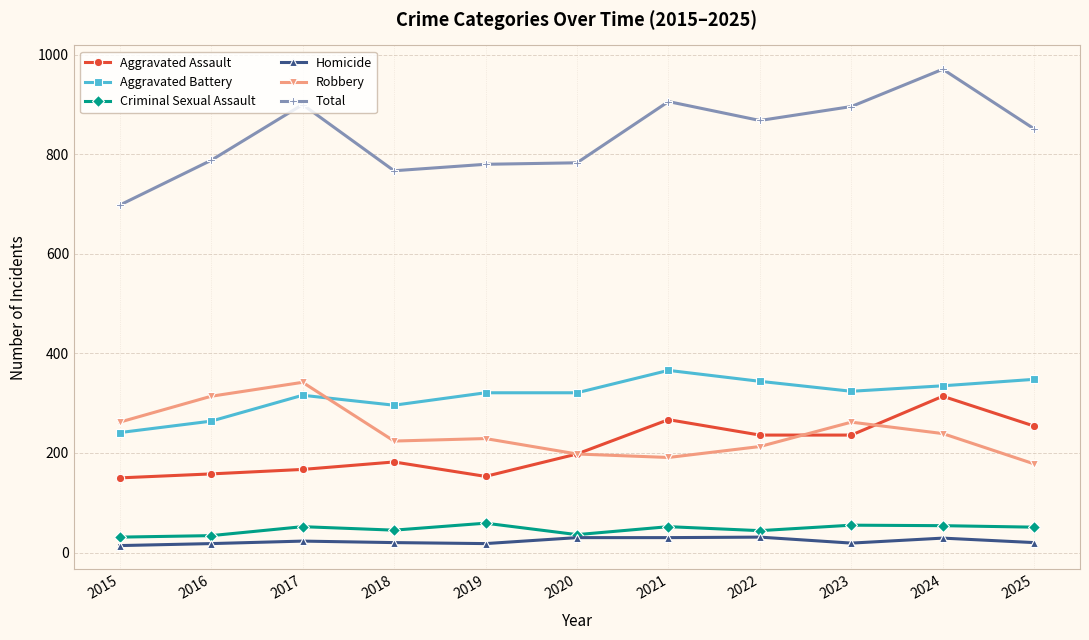

What is the greatest value displayed?

971